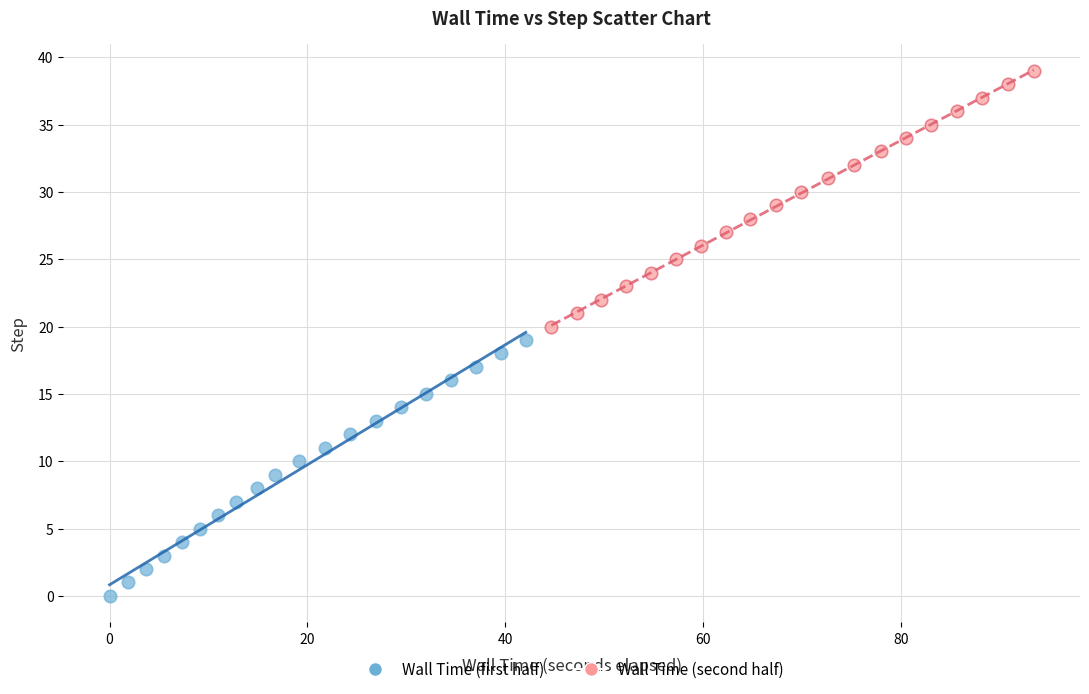

Which series reaches the minimum Y coordinate?

Wall Time (first half)